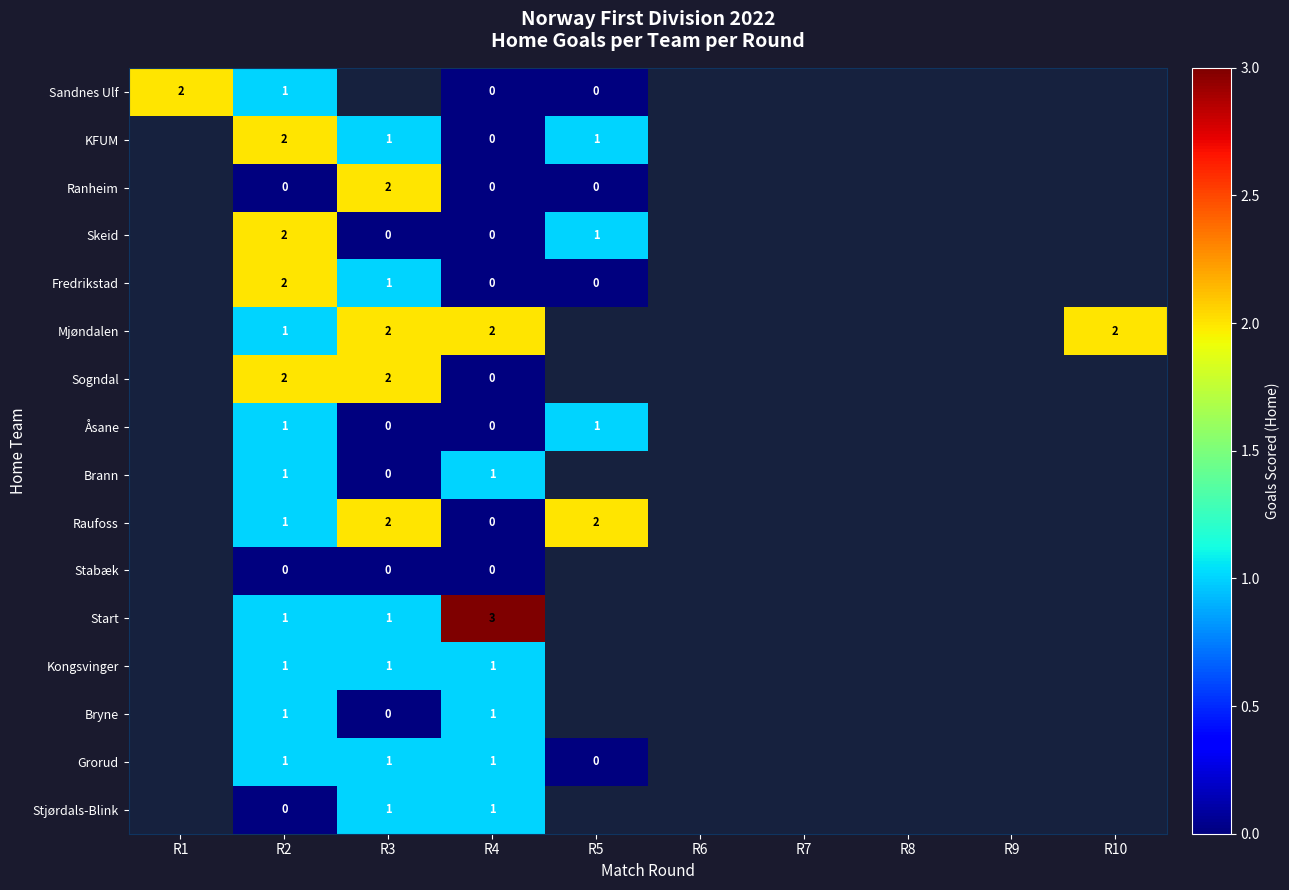

Between R9 and R8, which is larger?

R8